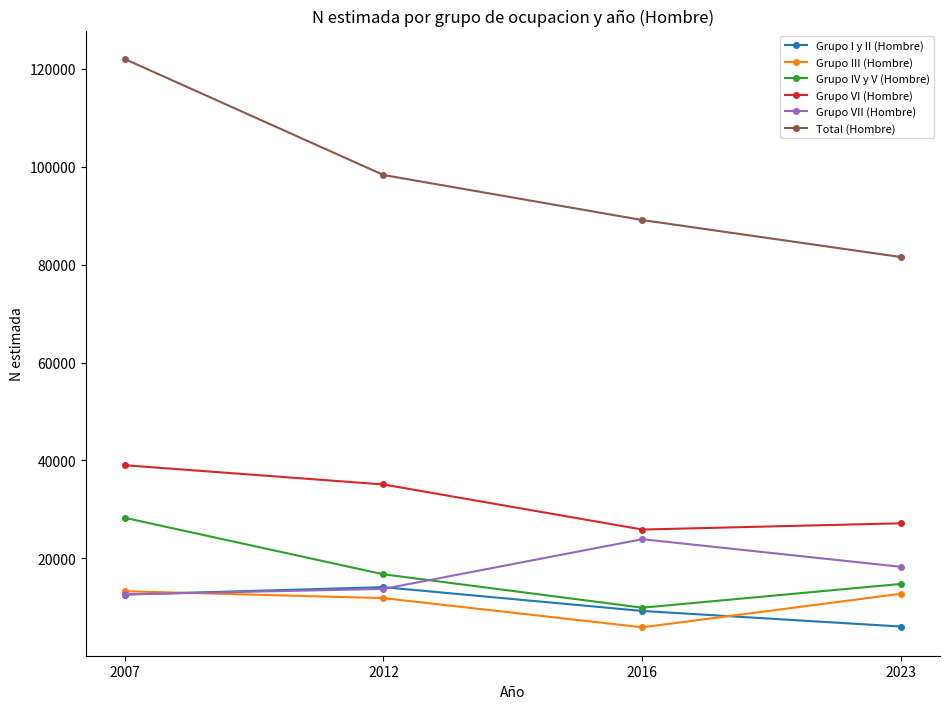

At which label does Grupo IV y V (Hombre) reach its peak?

2007